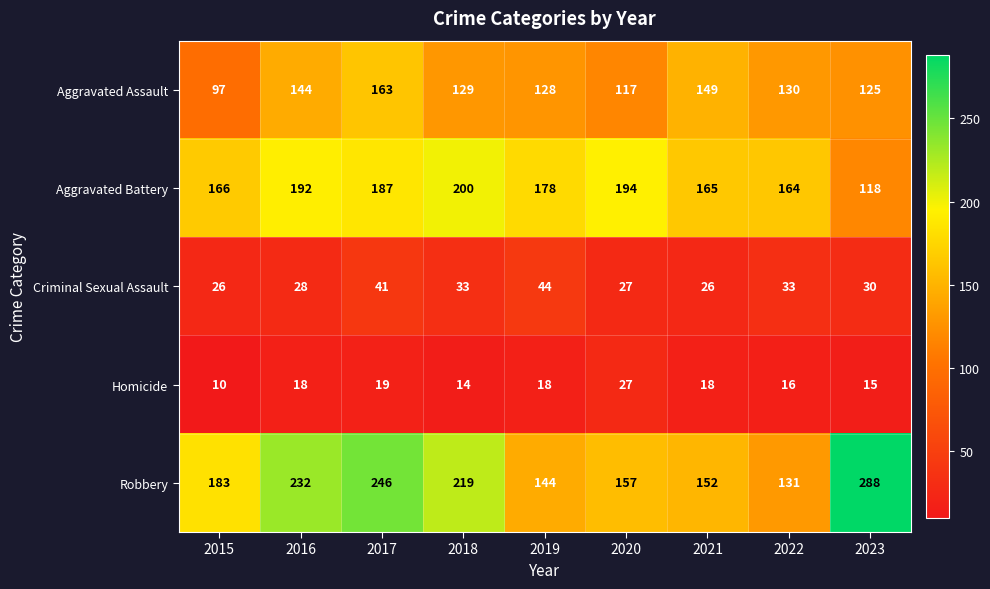

True or false: Robbery has a value of 232 at 2016.

True